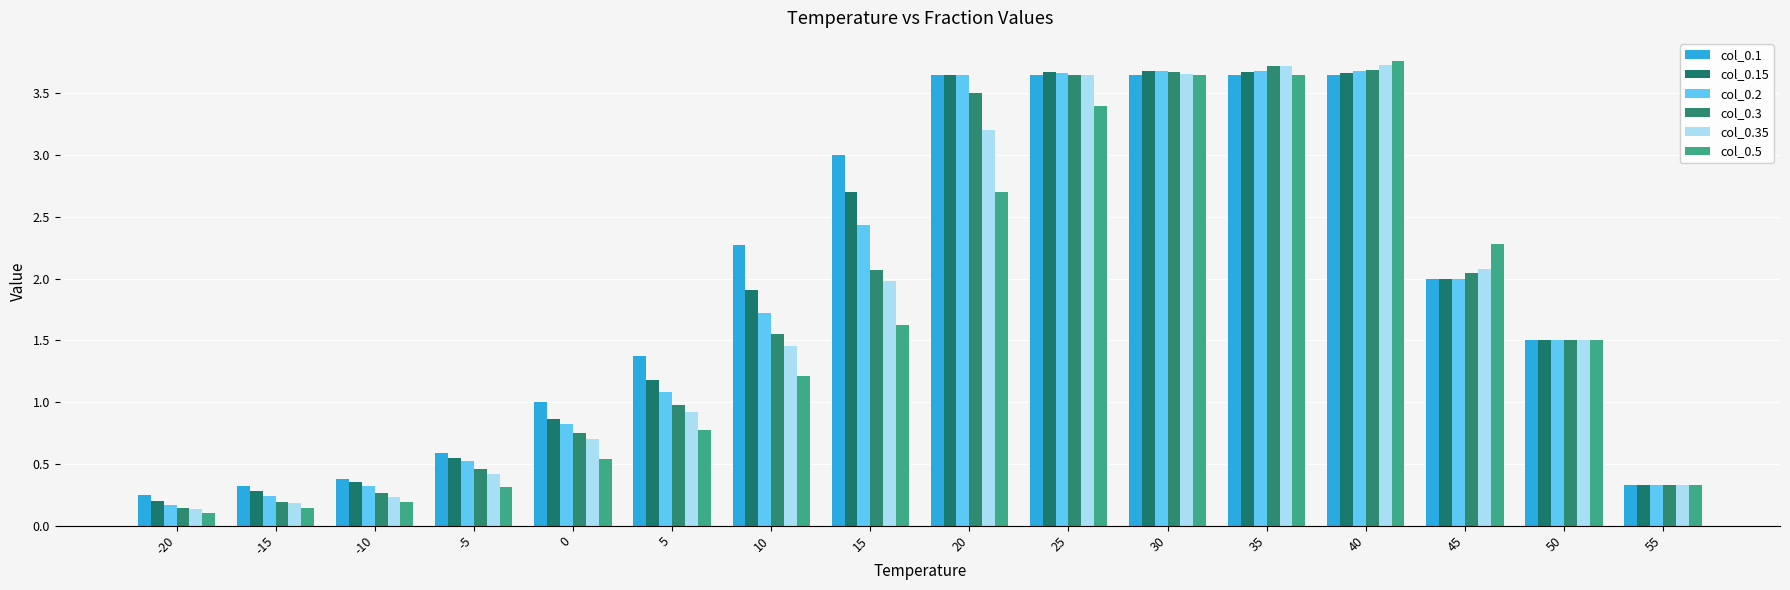

Rank the series at -5 from highest to lowest value.

col_0.1, col_0.15, col_0.2, col_0.3, col_0.35, col_0.5